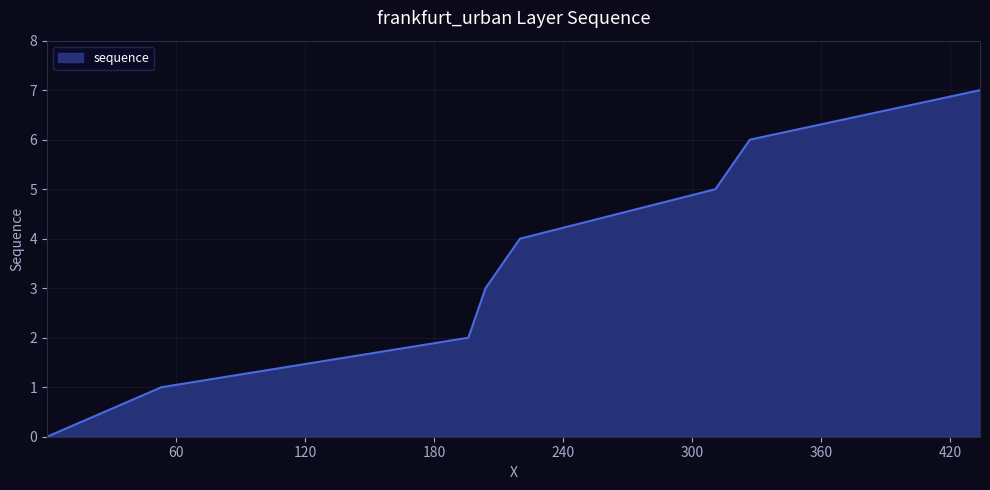

What is the average value?

4